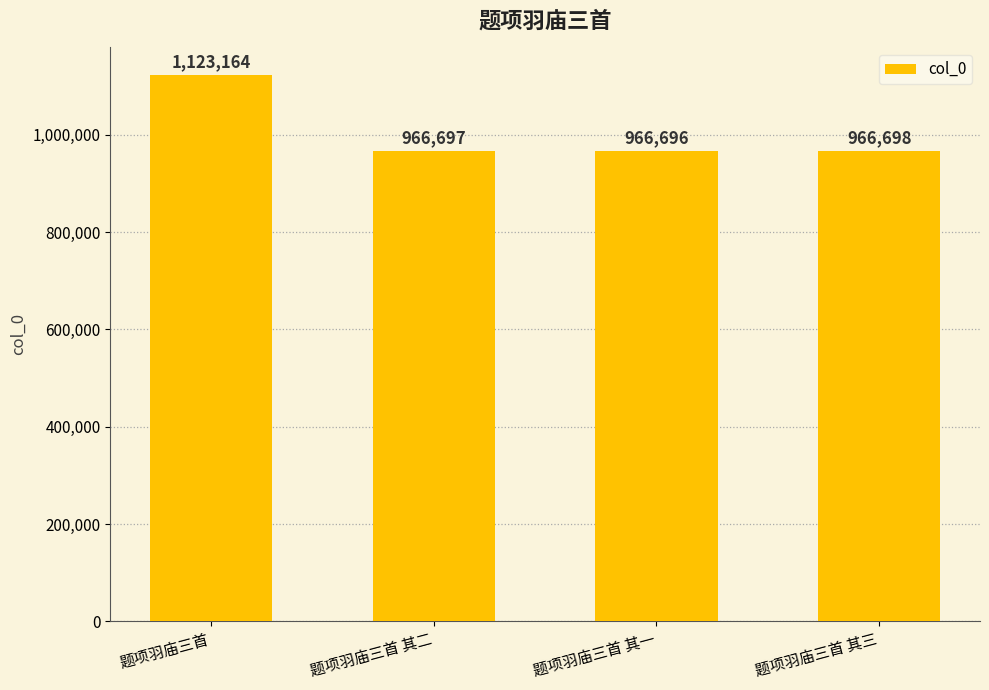

What is the label of the 4th bar from the right?

题项羽庙三首